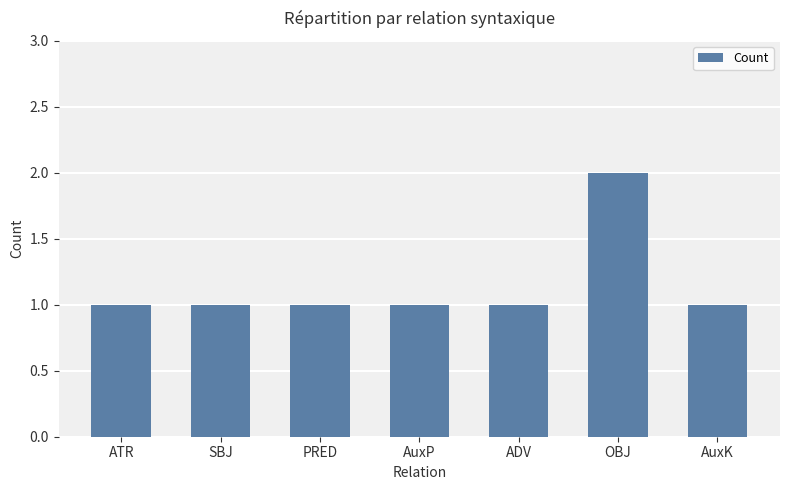

Is it true that the value at ADV is 1?

True